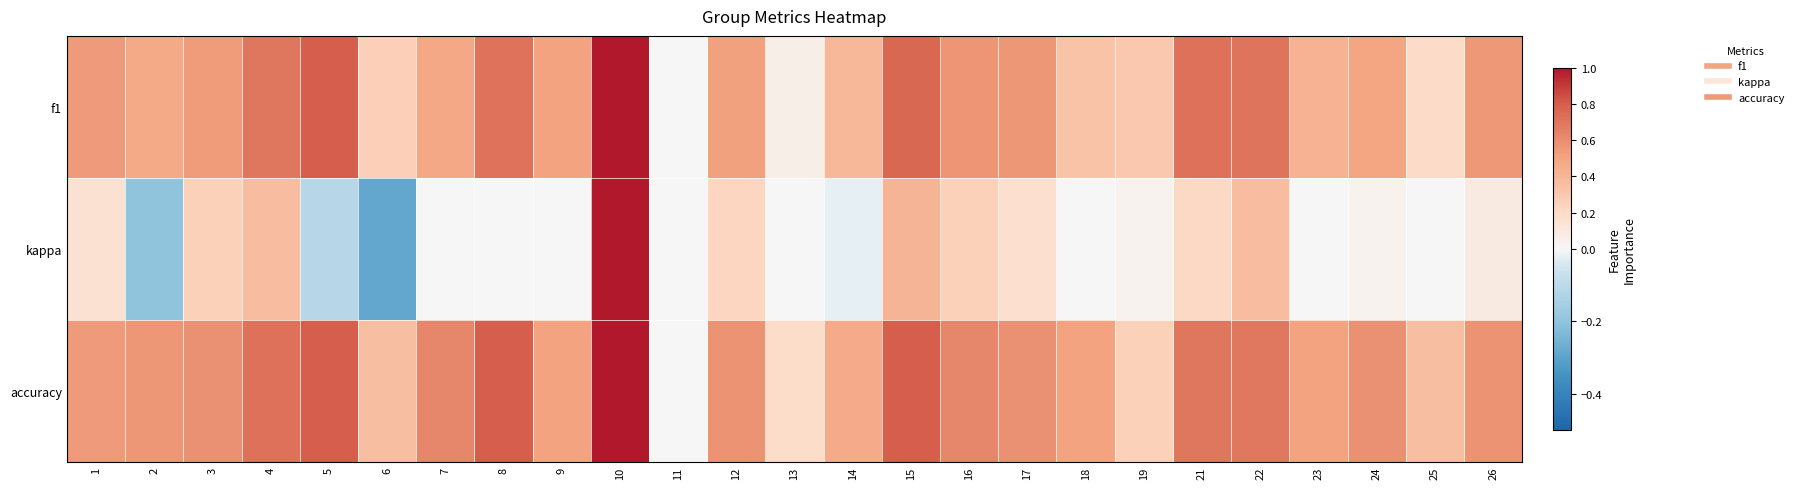

What is the difference between the highest and lowest values at 21?

0.5